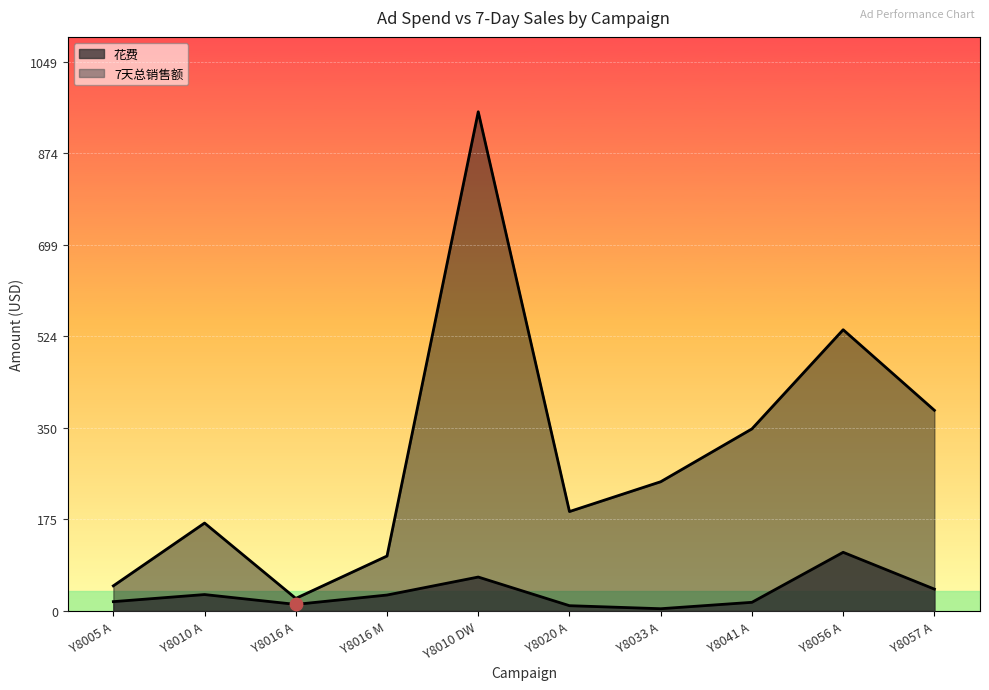

At how many categories does at least one series exceed 125?

7